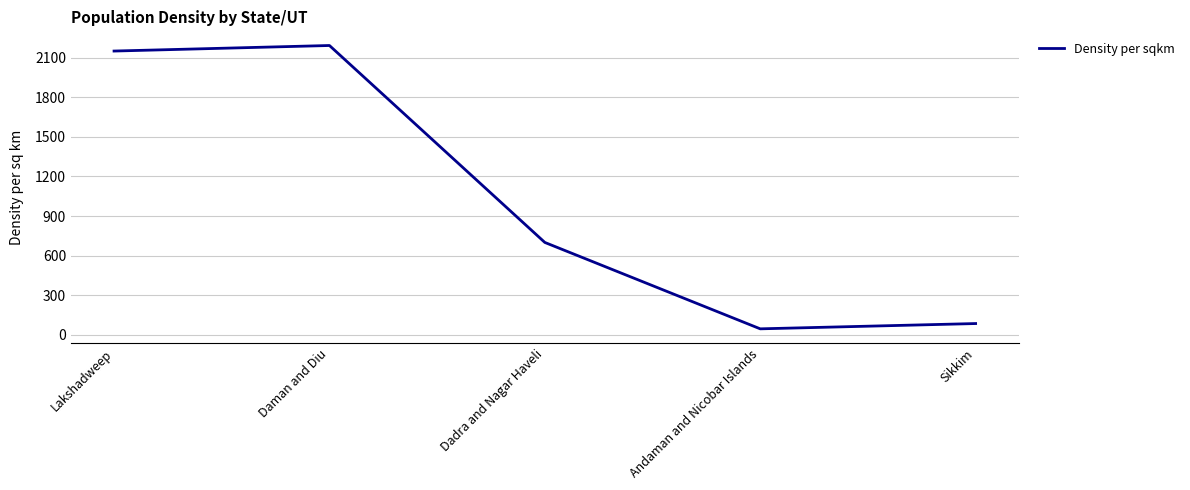

What is the average value?

1034